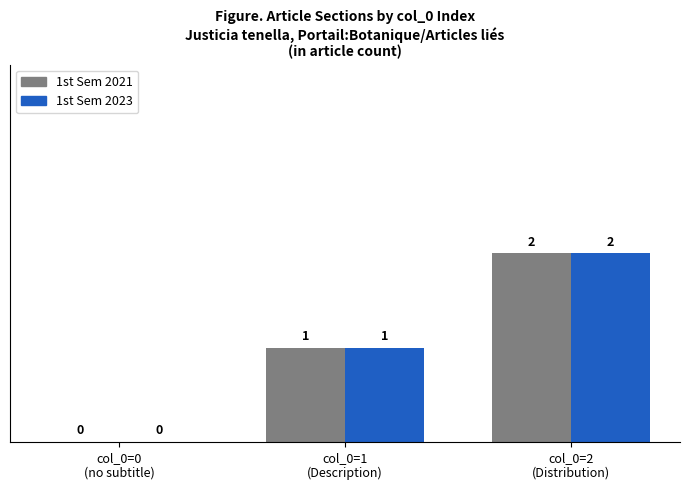

What is the sum of all 1st Sem 2021 values?

3